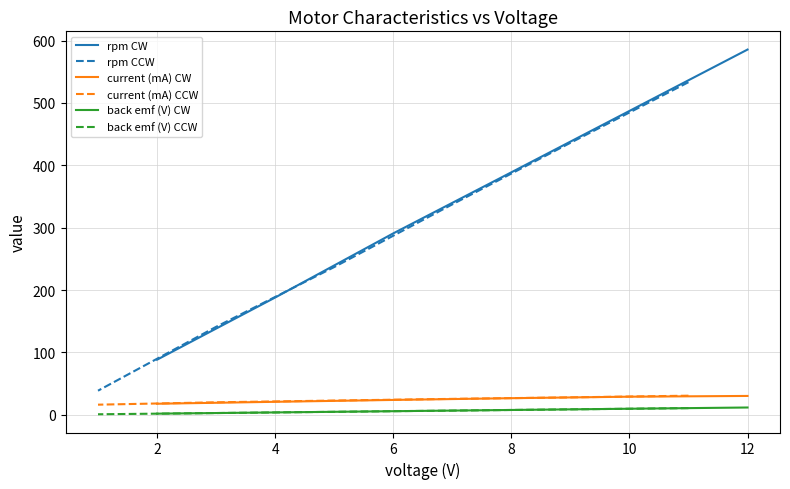

What is the difference between the maximum and minimum values in the rpm CCW series?

494.6